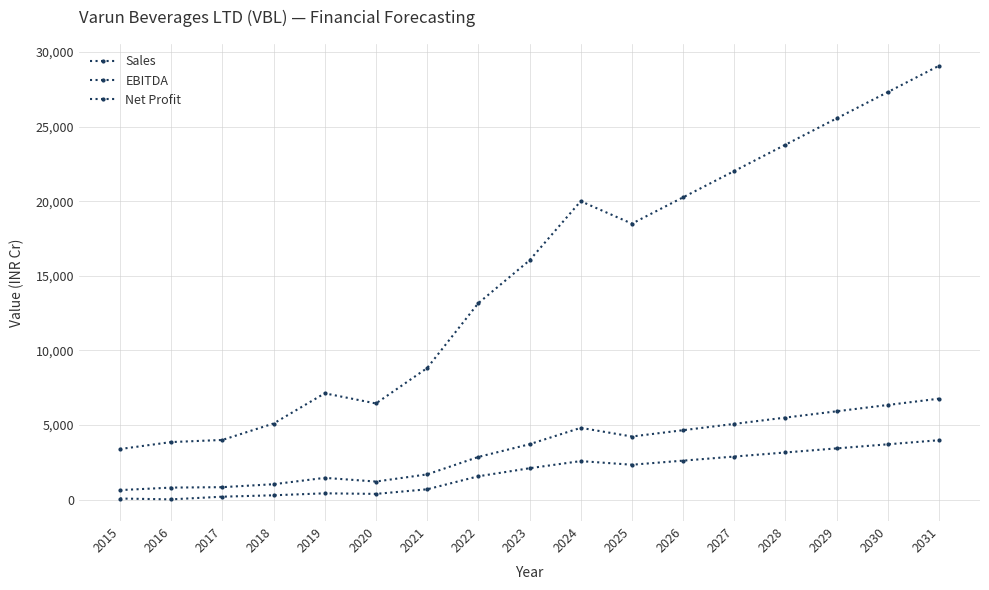

Is the value of Sales at 2022 greater than the value of Net Profit at 2031?

Yes